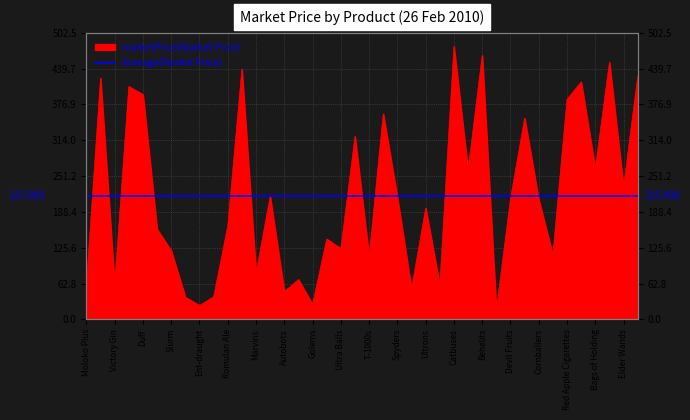

List the labels in order of value, largest first.

Catbuses, Behelits, Sending Stones, Astro Boys, Dornish Red, Pan-Galactic Gargle Blaster, Wonka Bars, Vesper, Duff, Red Apple Cigarettes, Flubbers, SMILEs, T-800s, Bags of Holding, Evangelions, Elder Wands, K-9s, Spyders, Devil Fruits, Cornballers, Ultrons, Romulan Ale, Dark Planet Cola, Master Balls, Ultra Balls, Slurm, Sabor de Soledad Chips, T-1000s, Marvins, Decepticons, Victory Gin, Moloko Plus, Ruby Slippers, B-4s, Autobots, Ambrosia, Nuka-cola, Golems, Ent-draught, Lightsabres